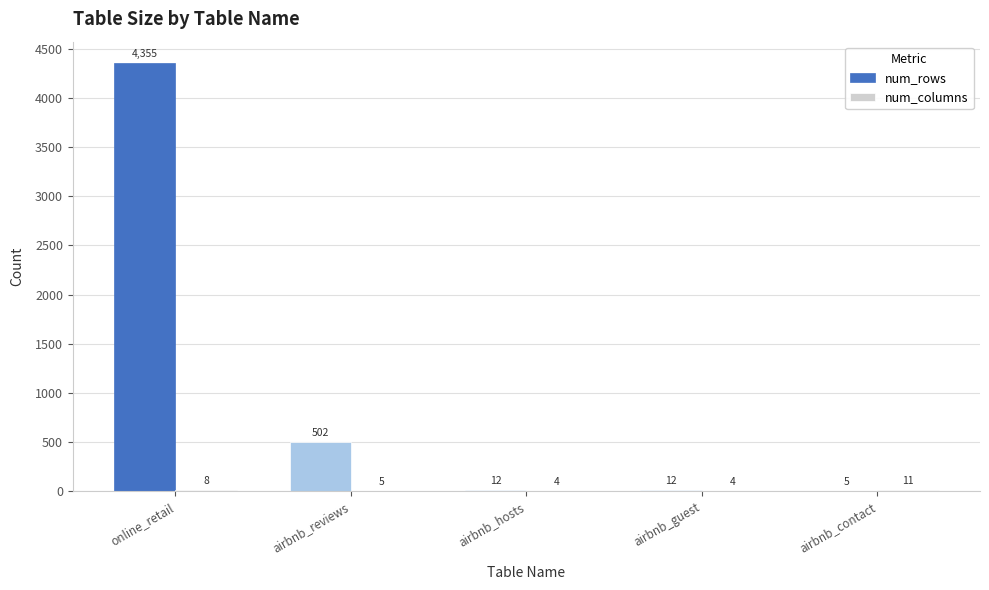

What is the spread (max minus min) of values at airbnb_guest?

8